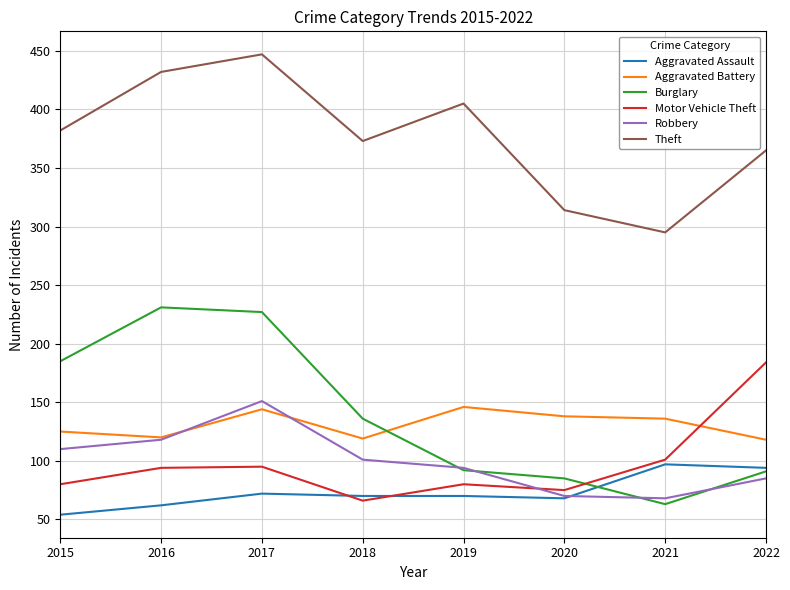

Which series has the widest spread of values?

Burglary